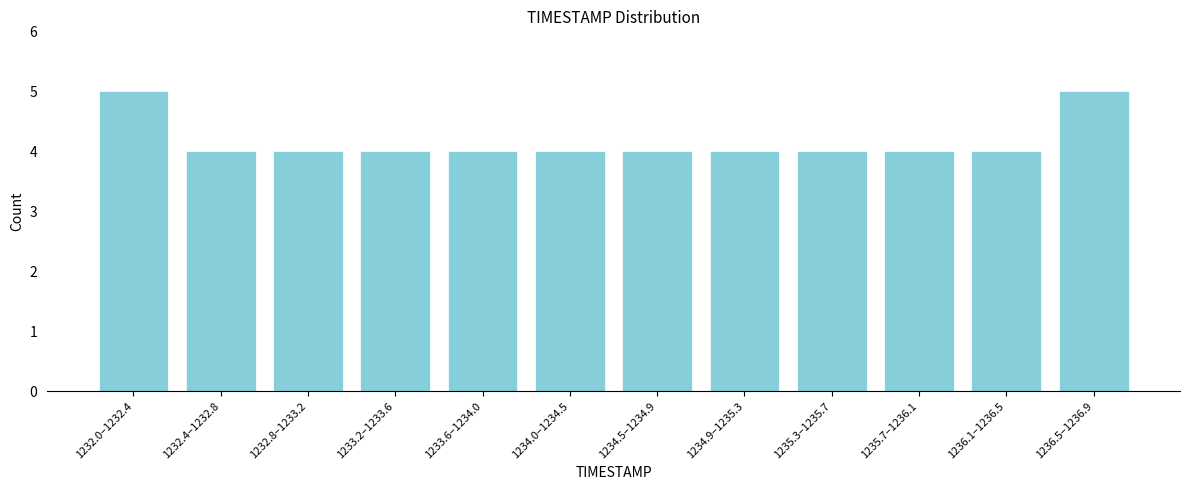

Reading left to right, transcribe all the data shown in this chart.

5	4	4	4	4	4	4	4	4	4	4	5